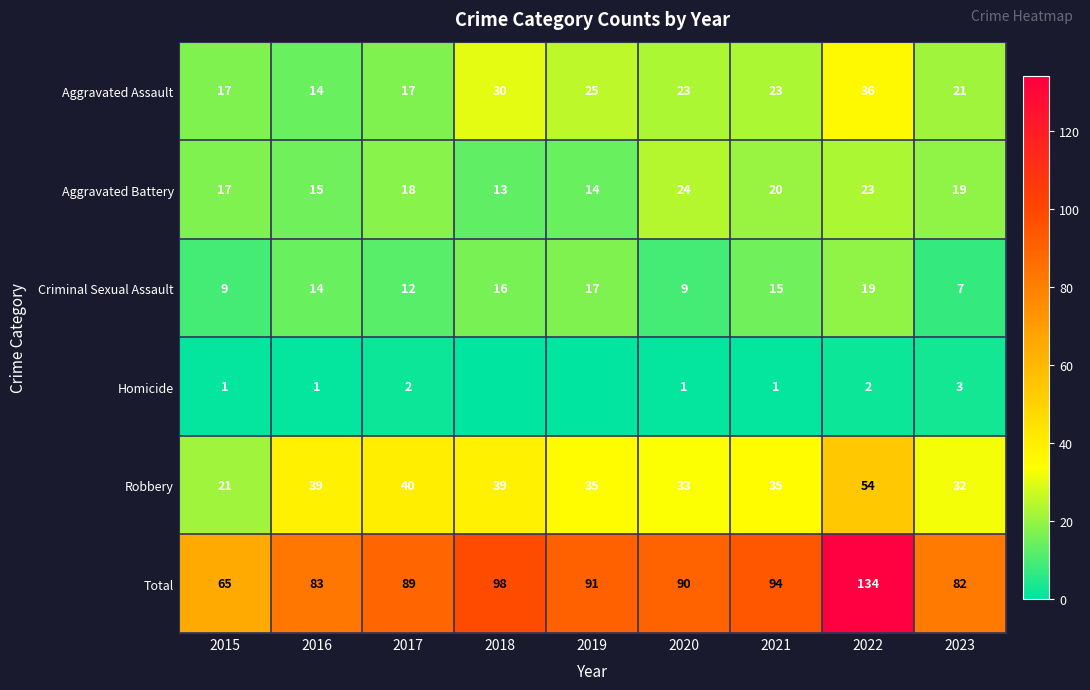

What is the difference between the Criminal Sexual Assault values at 2015 and 2016?

5